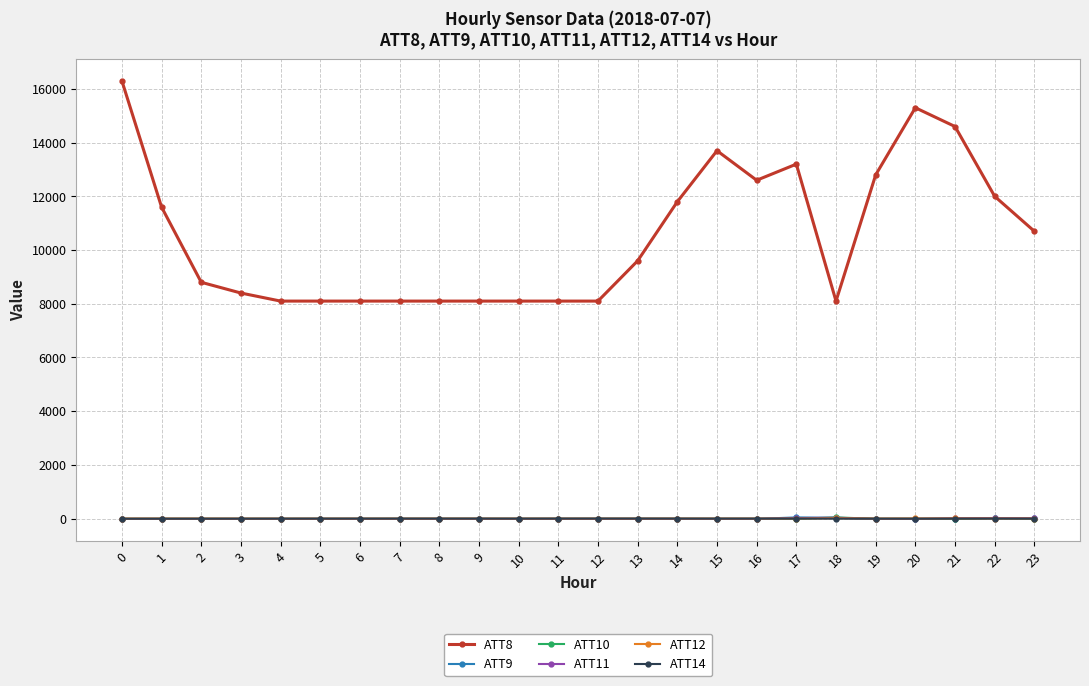

The ATT14 series shows -0.6 at 5. True or false?

True